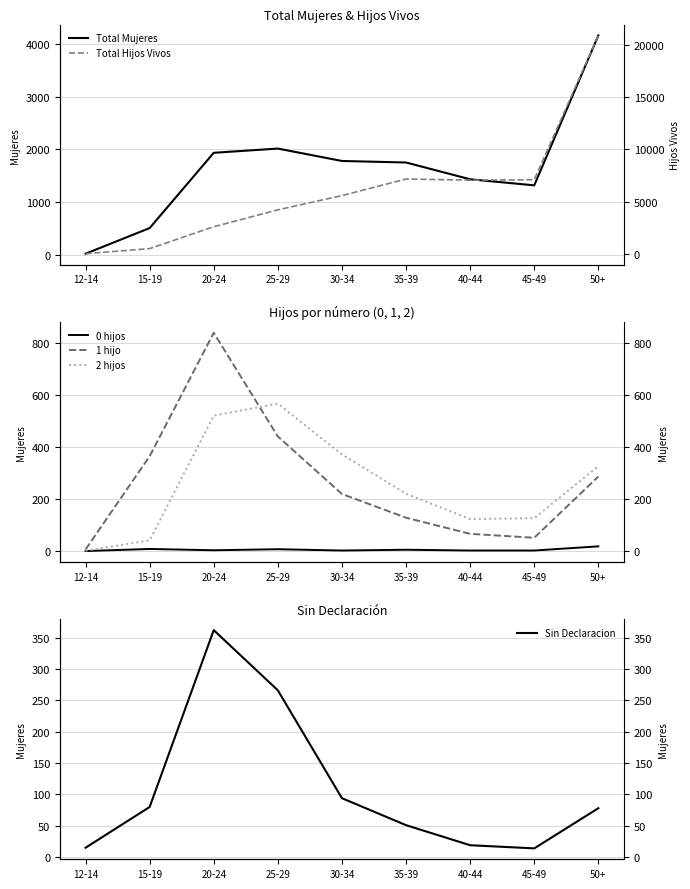

Read the 2 hijos value at 30-34, to the nearest 10.

370